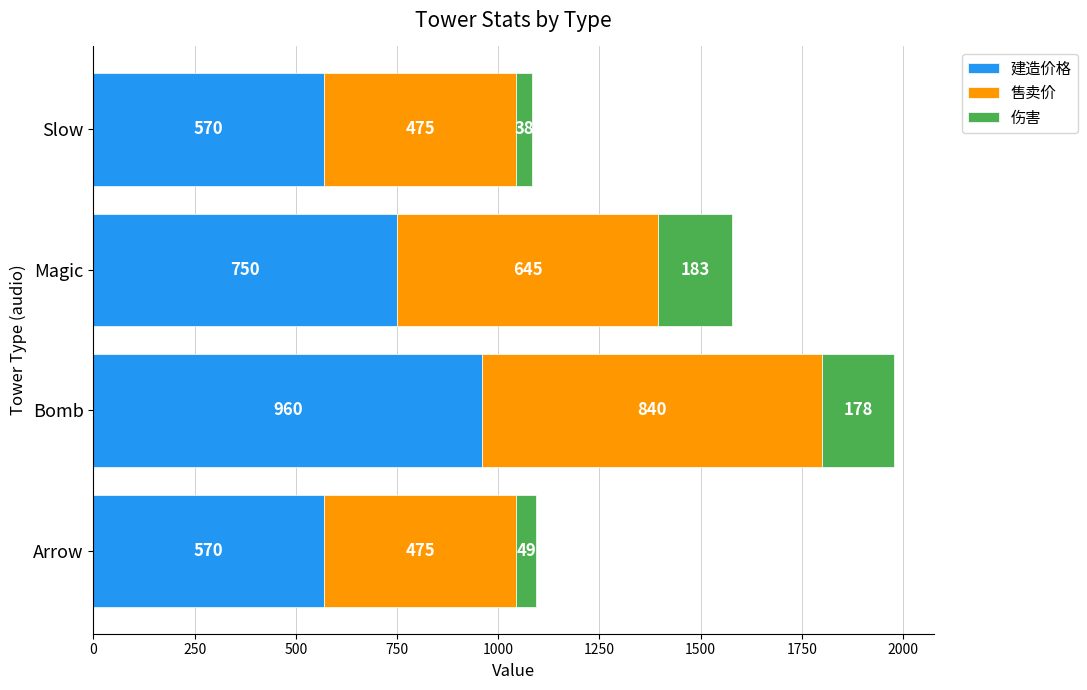

At which label does 建造价格 reach its peak?

Bomb